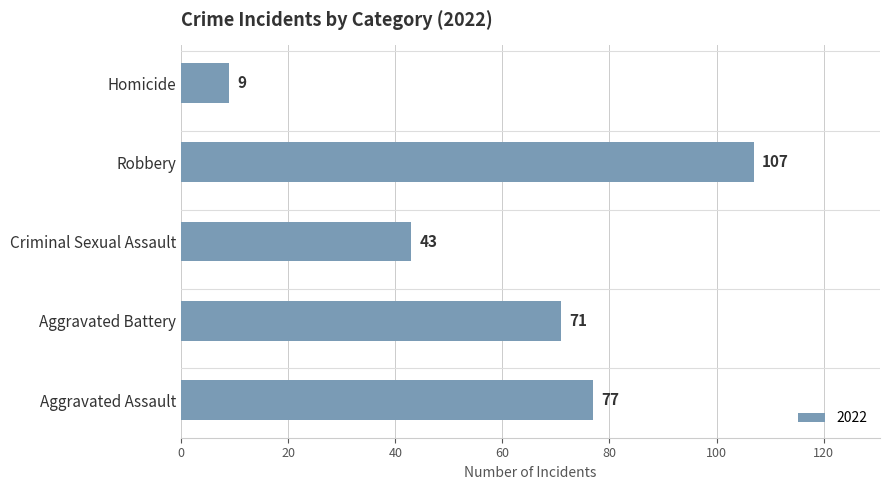

Reading top to bottom, transcribe all the data shown in this chart.

9	107	43	71	77